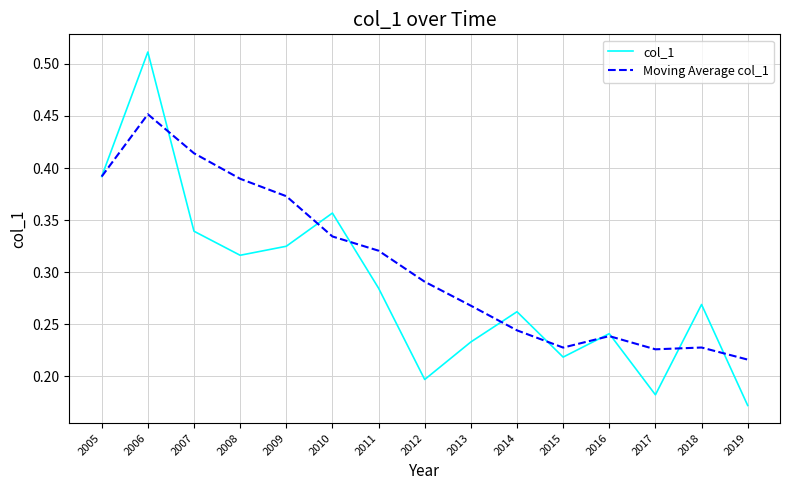

Is it true that Moving Average col_1 equals 0.2 at 2018?

True